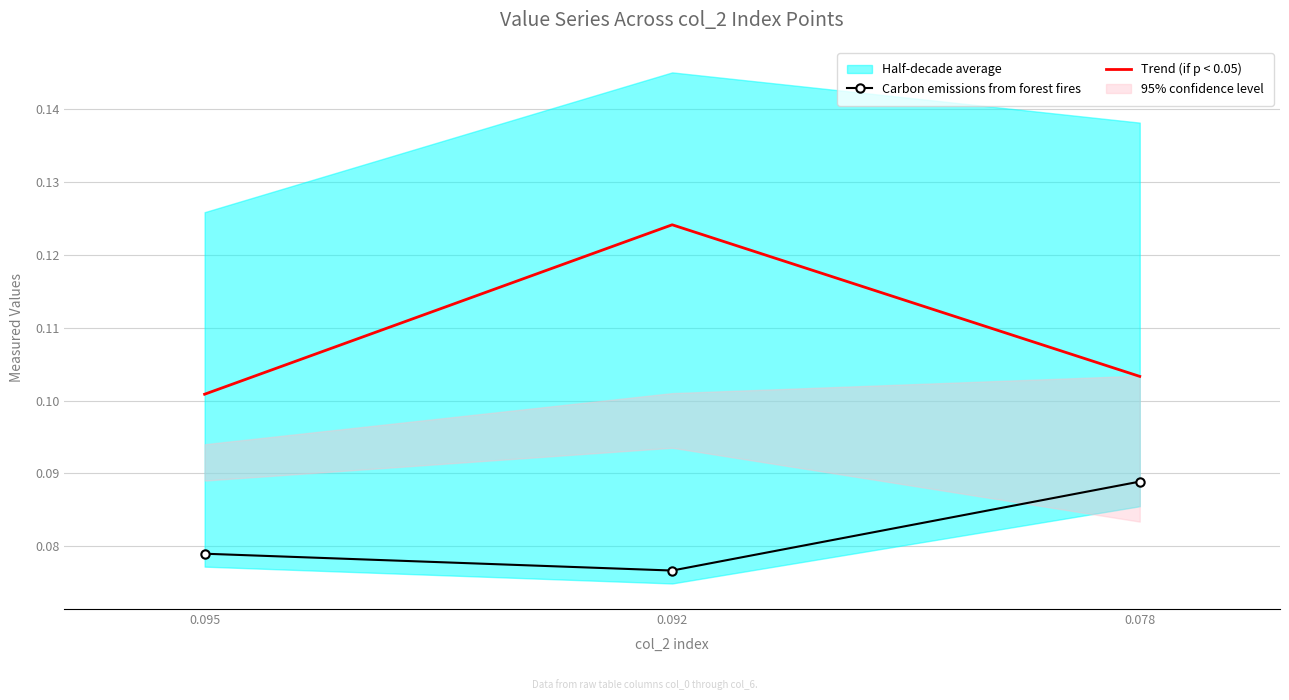

The Carbon emissions from forest fires series shows 0.1 at 0.078. True or false?

True